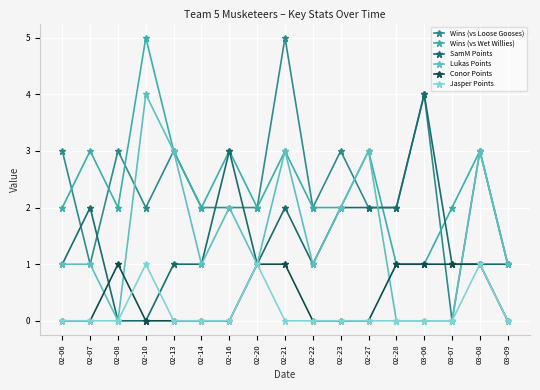

Which series has the largest range (max minus min)?

Wins (vs Loose Gooses)